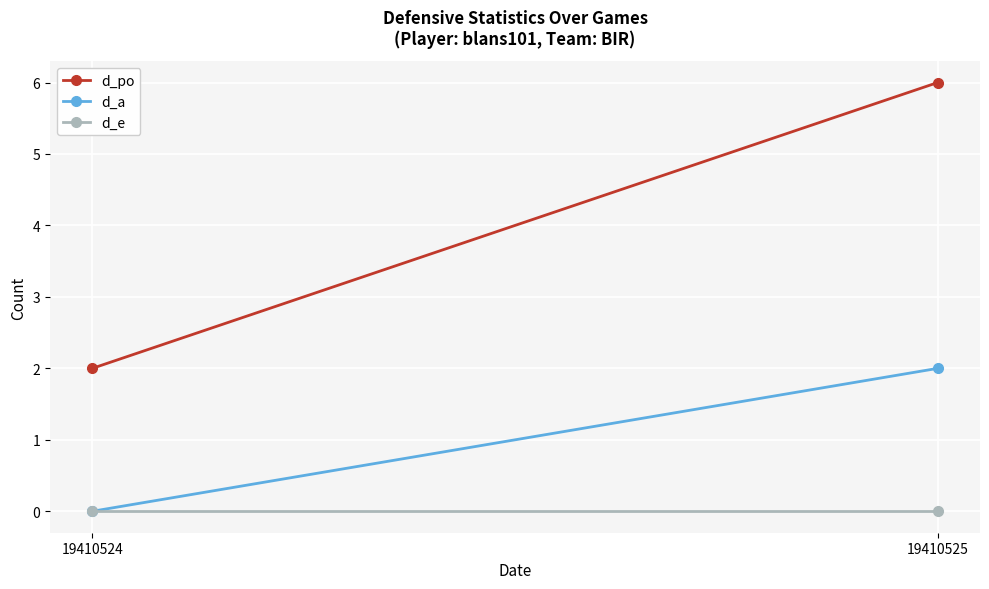

Between 19410524 and 19410525, which series saw the biggest shift?

d_po